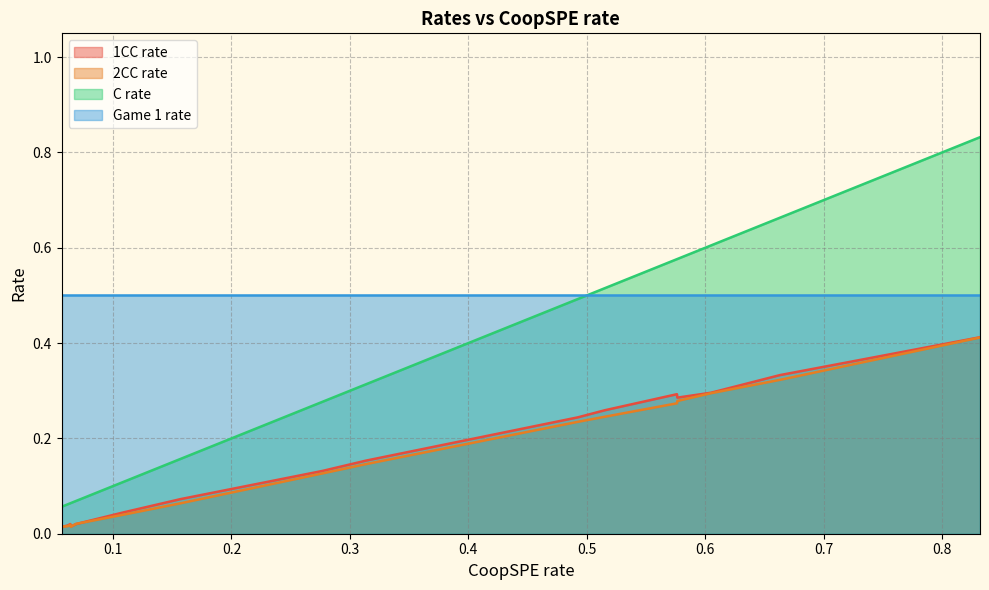

At how many categories does at least one series exceed 0?

16